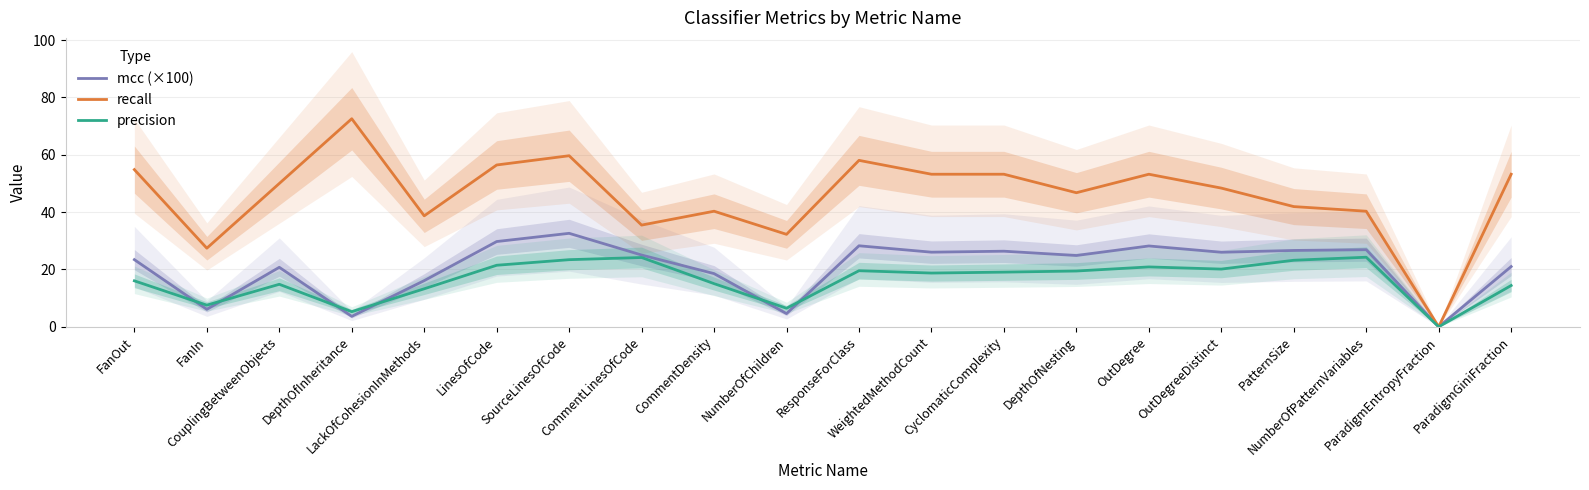

Which category has the highest value across all series?

DepthOfInheritance